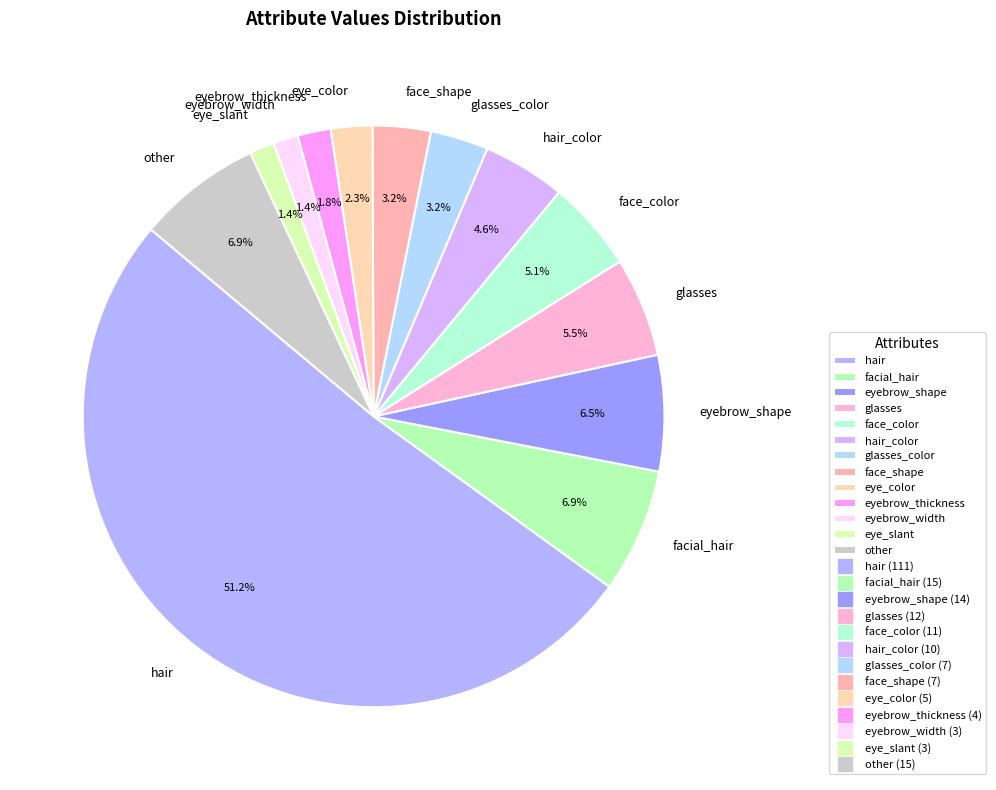

Do facial_hair and eyebrow_width together represent more than half of the pie?

No